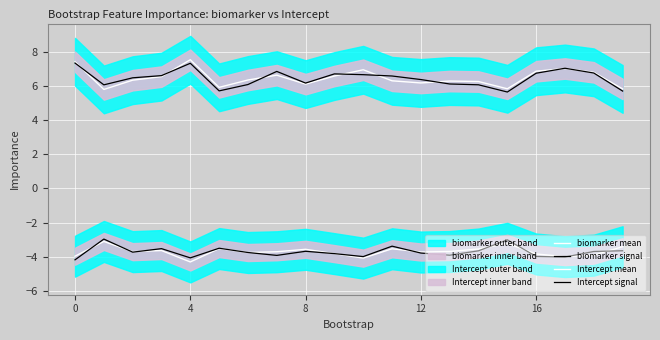

What is the difference between the second highest and minimum values in the biomarker mean series?

1.6